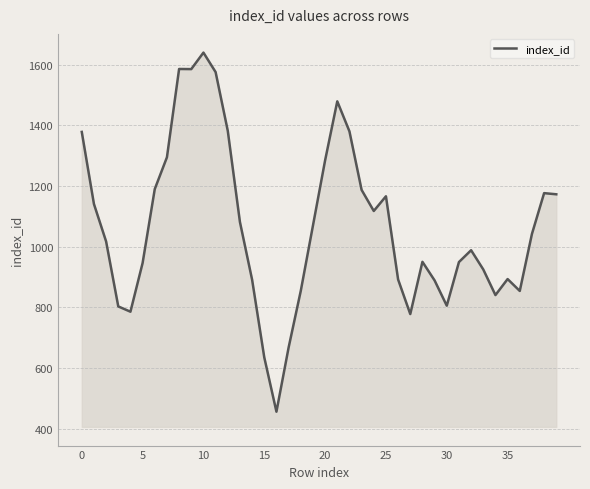

What is the minimum value shown in the chart?

456.2